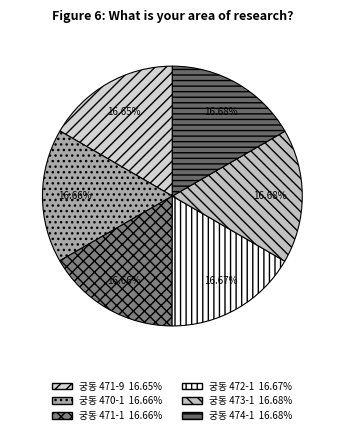

True or false: 궁동 471-9 accounts for 3% of the total.

False